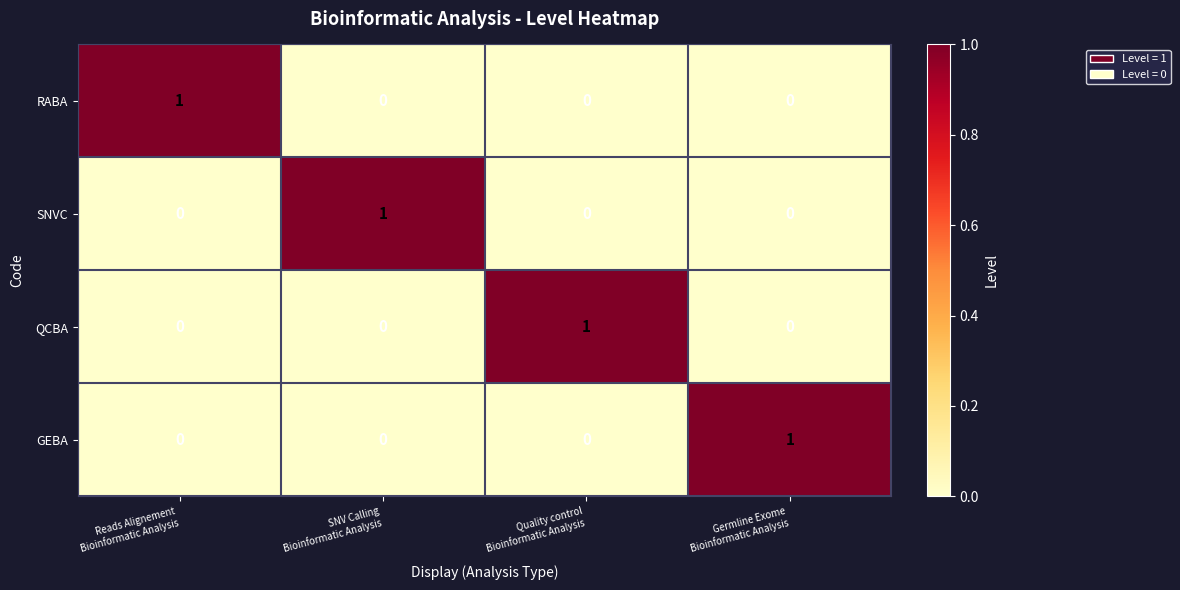

Count the SNVC values in the range 0 to 1.

4